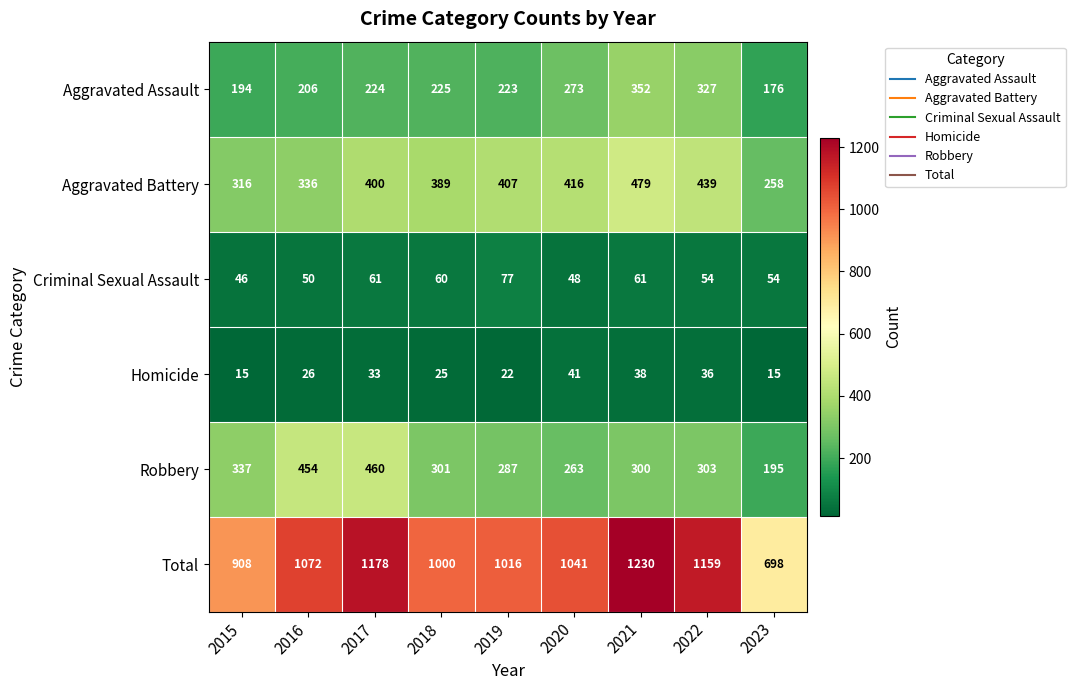

How many data points does each series have?

9